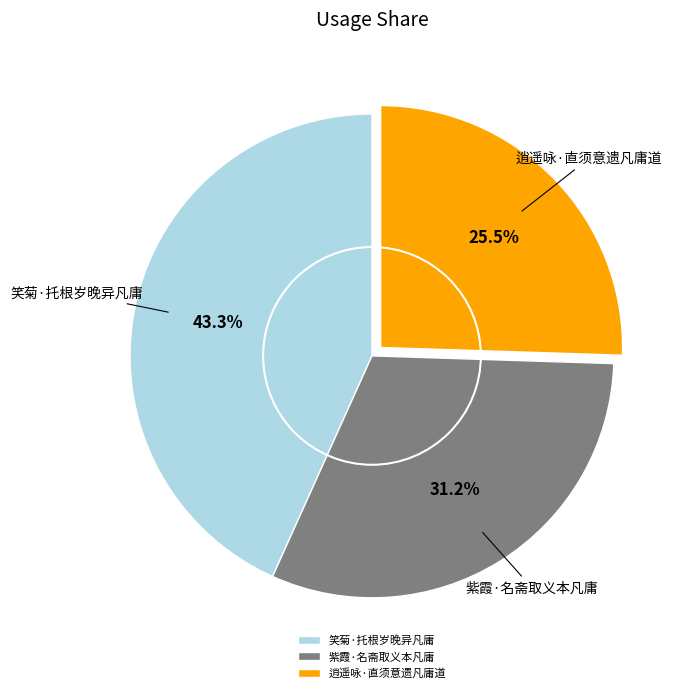

Is there any slice that represents more than half of the pie?

No